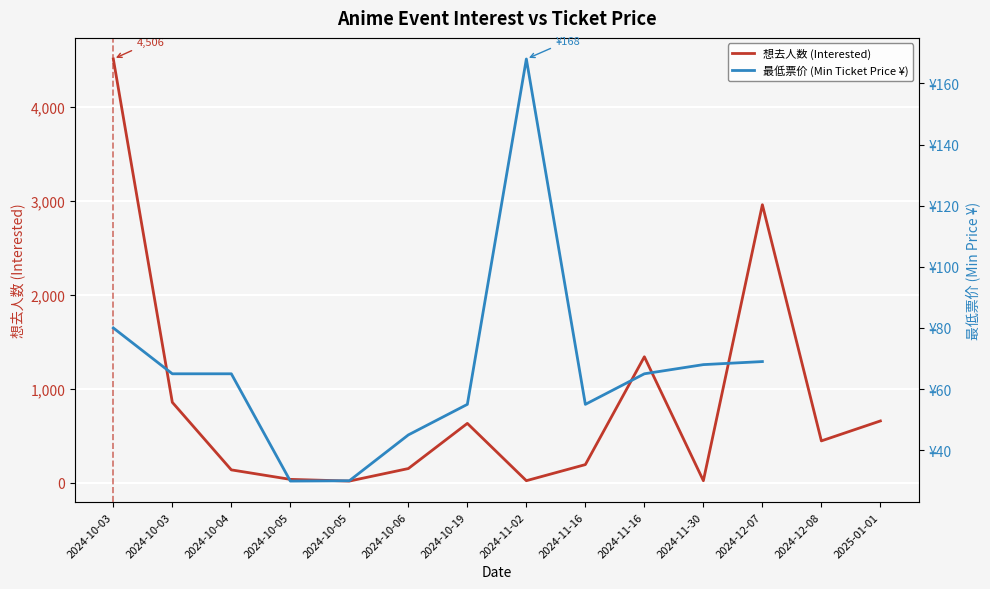

True or false: 最低票价 (Min Ticket Price ¥) has a value of 23.4 at 2024-11-16.

False